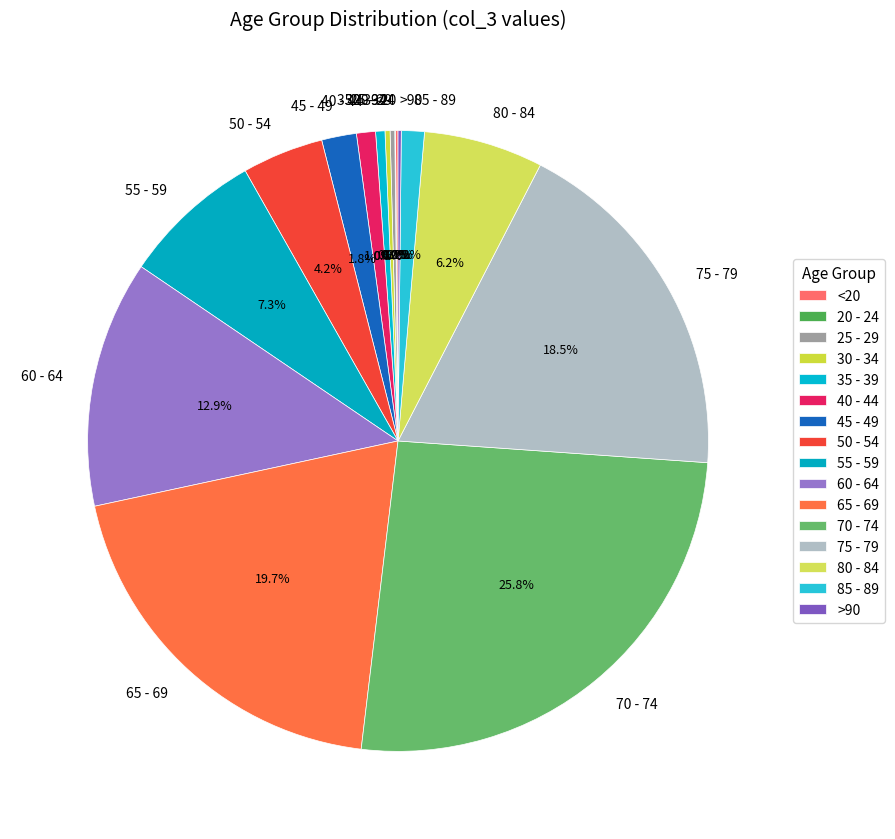

Is there a majority slice in this chart?

No